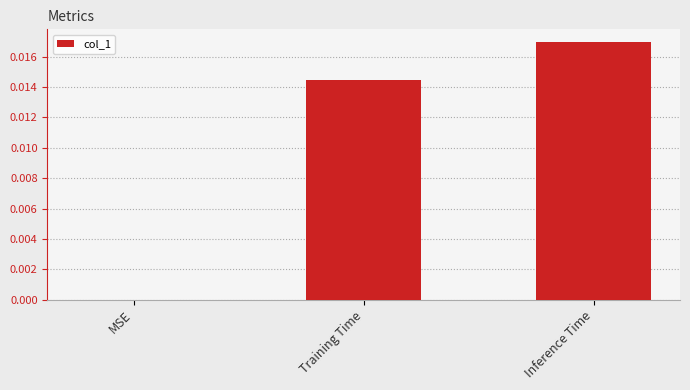

The value at MSE is 0.0. True or false?

True